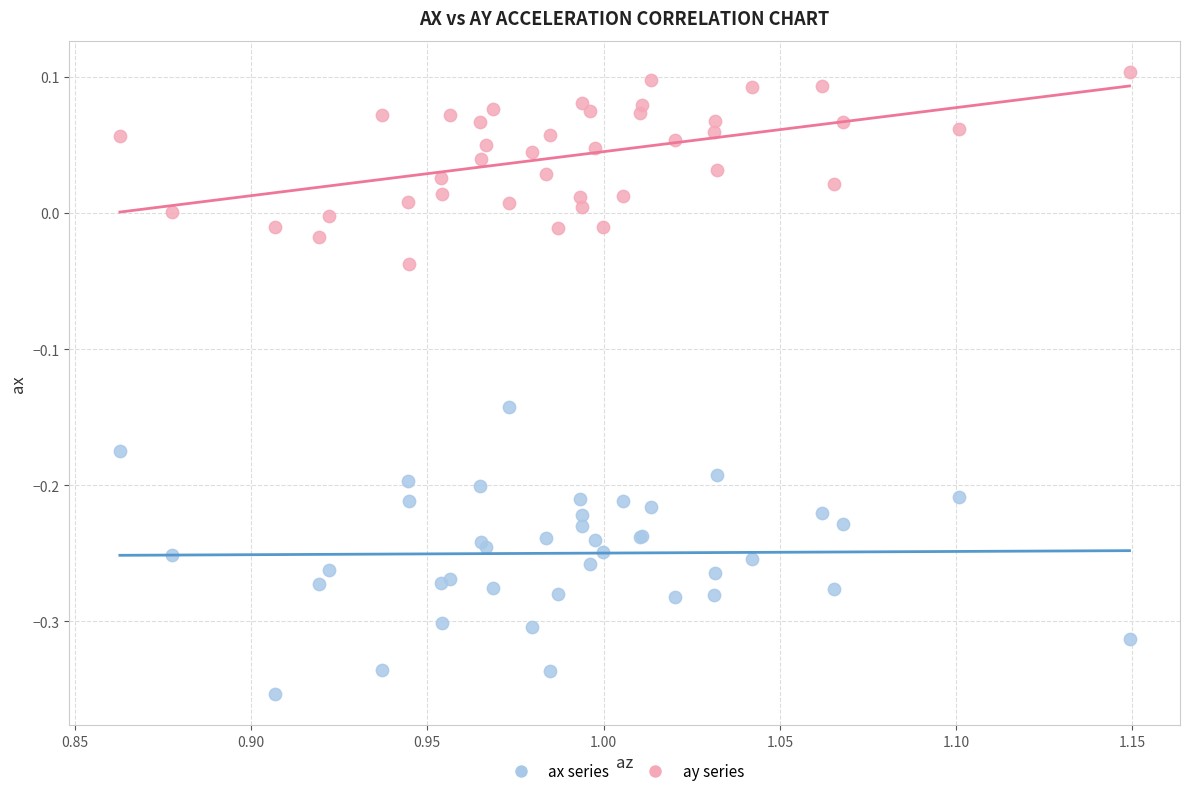

Which series has the widest spread of Y values?

ax series